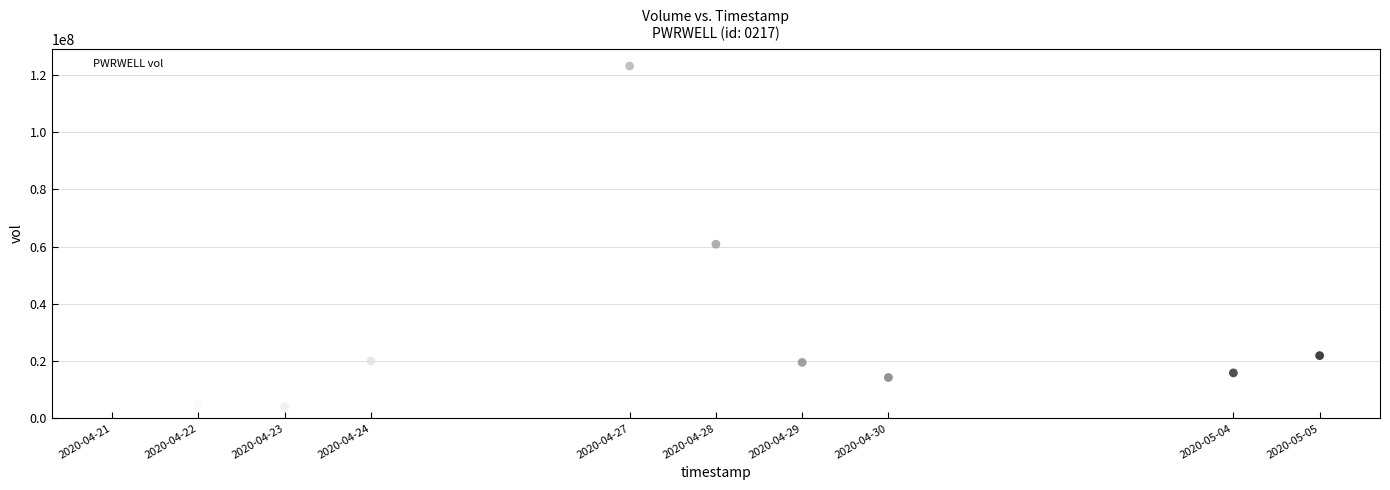

What Y value in the scatter plot is closest to 63536500?

60820200